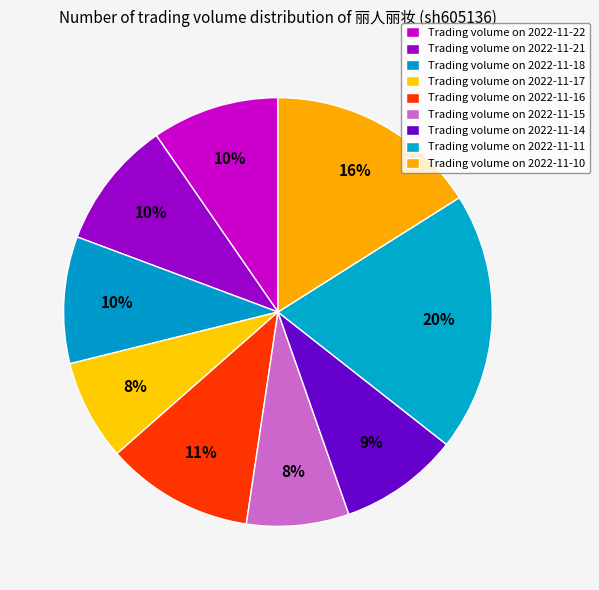

How many segments does this pie chart have?

9